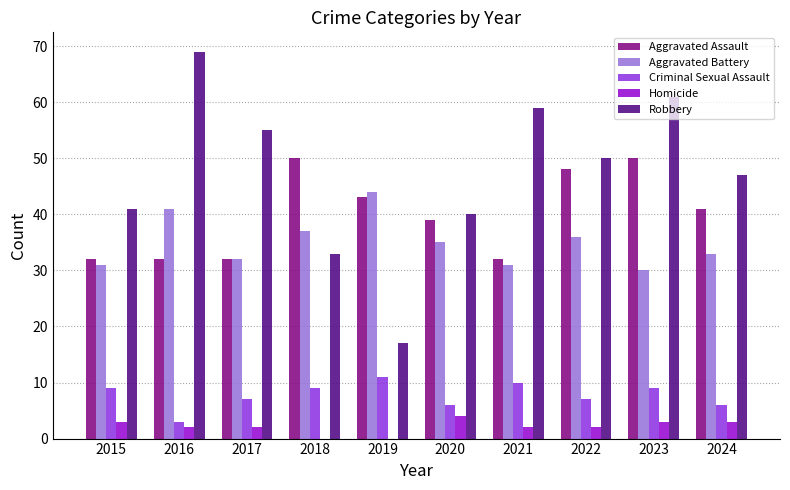

Which series has the largest range (max minus min)?

Robbery